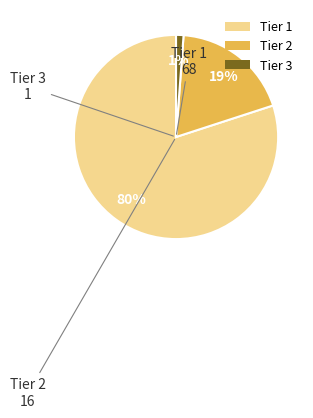

True or false: Tier 2 accounts for 6% of the total.

False